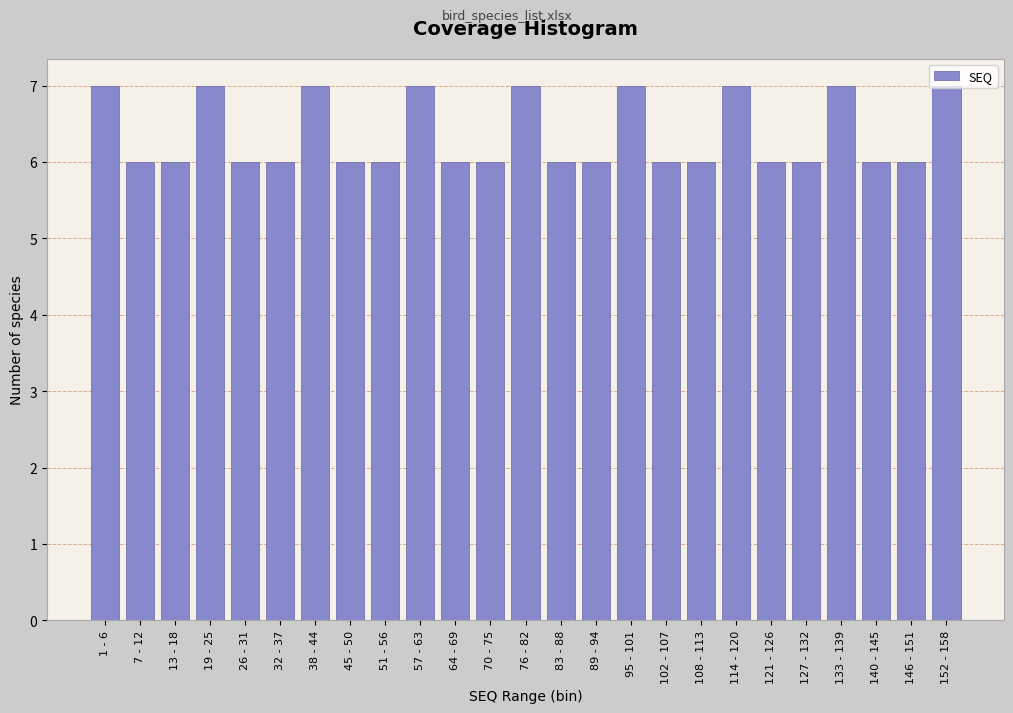

What is the minimum value shown in the chart?

6